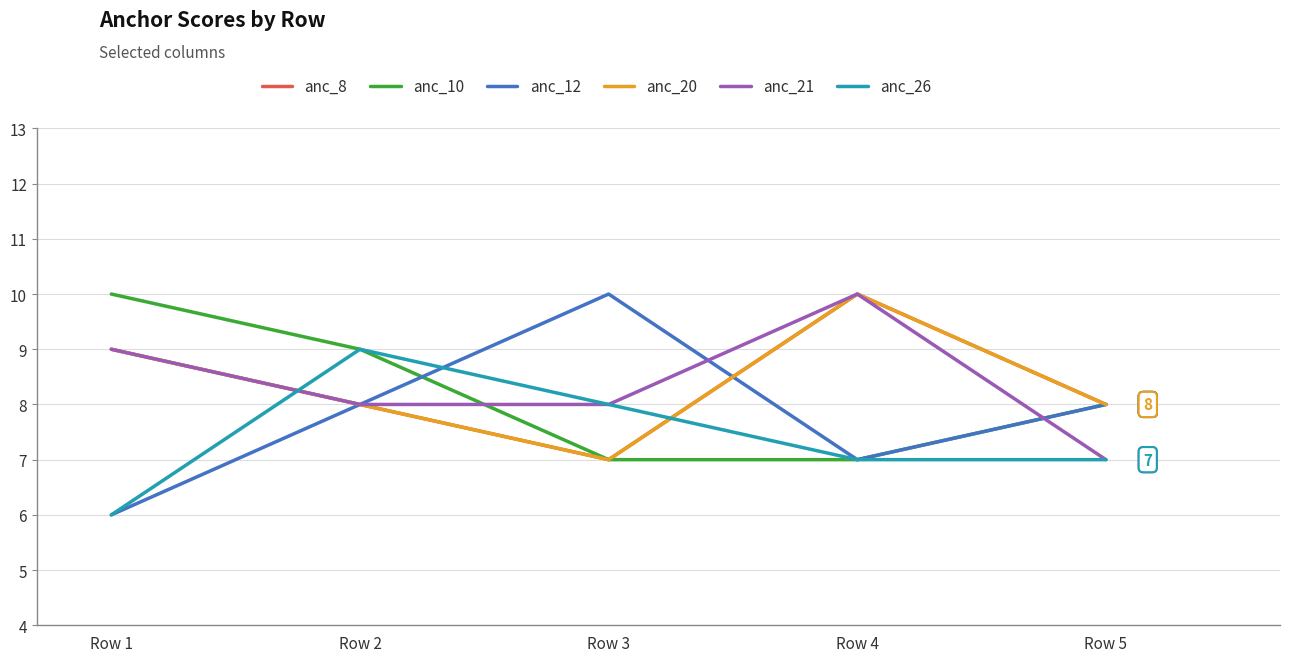

The value of anc_20 at Row 3 is 5. True or false?

False